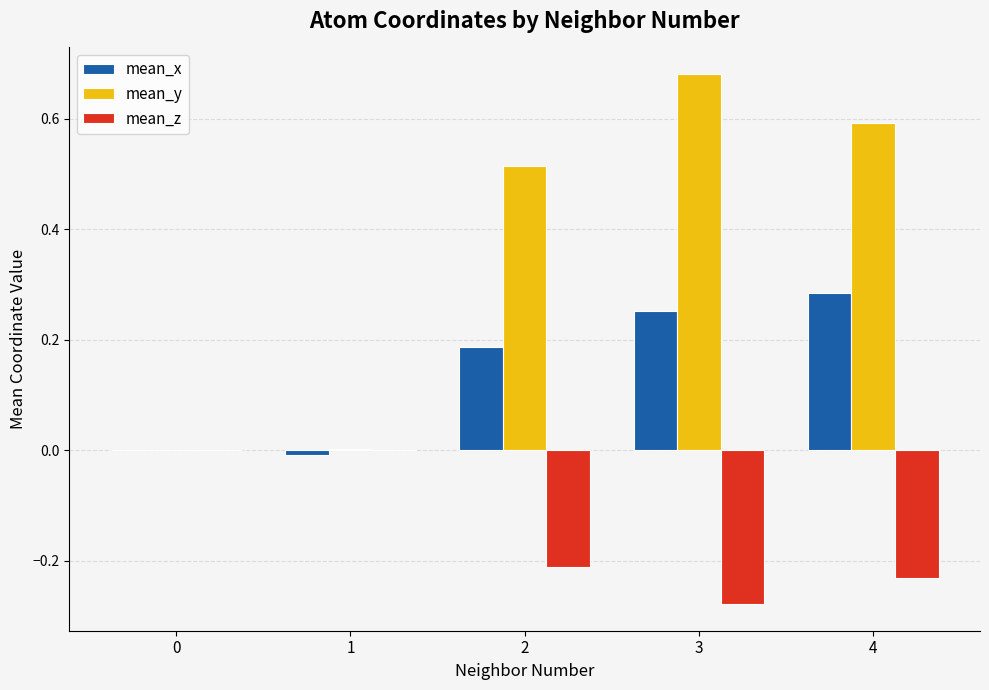

Between 1 and 2, which series saw the biggest shift?

mean_y